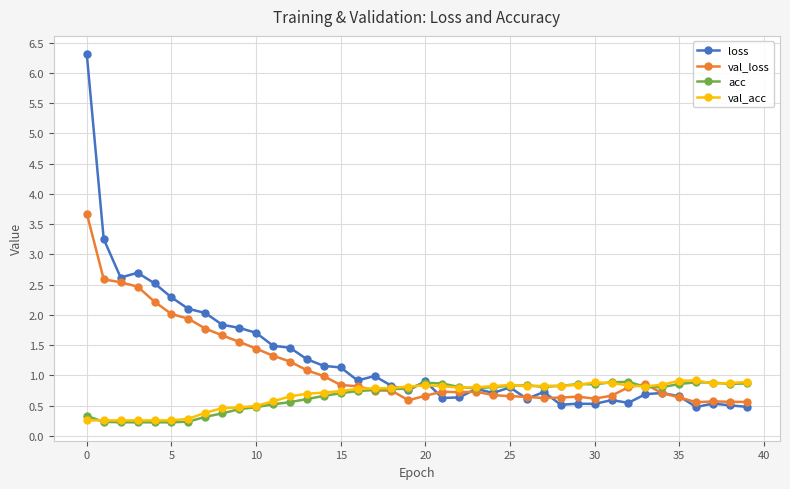

Which series has the largest range (max minus min)?

loss